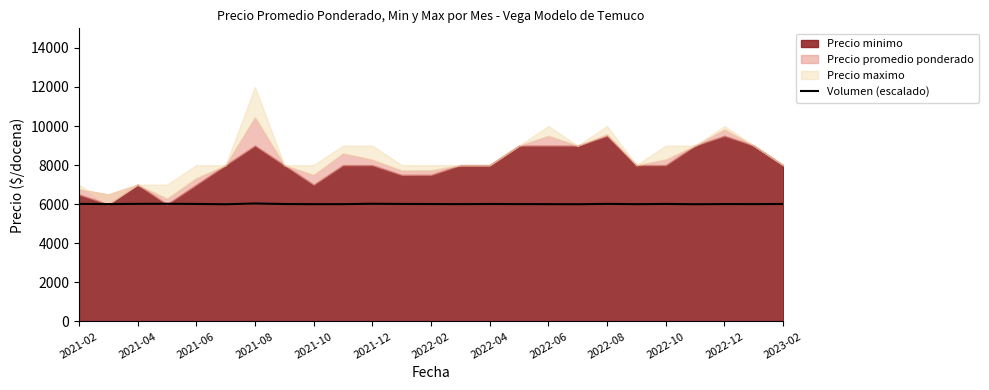

Reading right to left, list all the values displayed in this chart.

6012.0	6007.0	6009.5	6000.0	6015.0	6004.0	6018.5	6000.0	6005.0	6006.5	6012.0	6005.5	6010.5	6014.5	6024.0	6005.0	6004.0	6010.5	6038.5	6000.0	6014.0	6023.5	6019.5	6008.0	6018.5